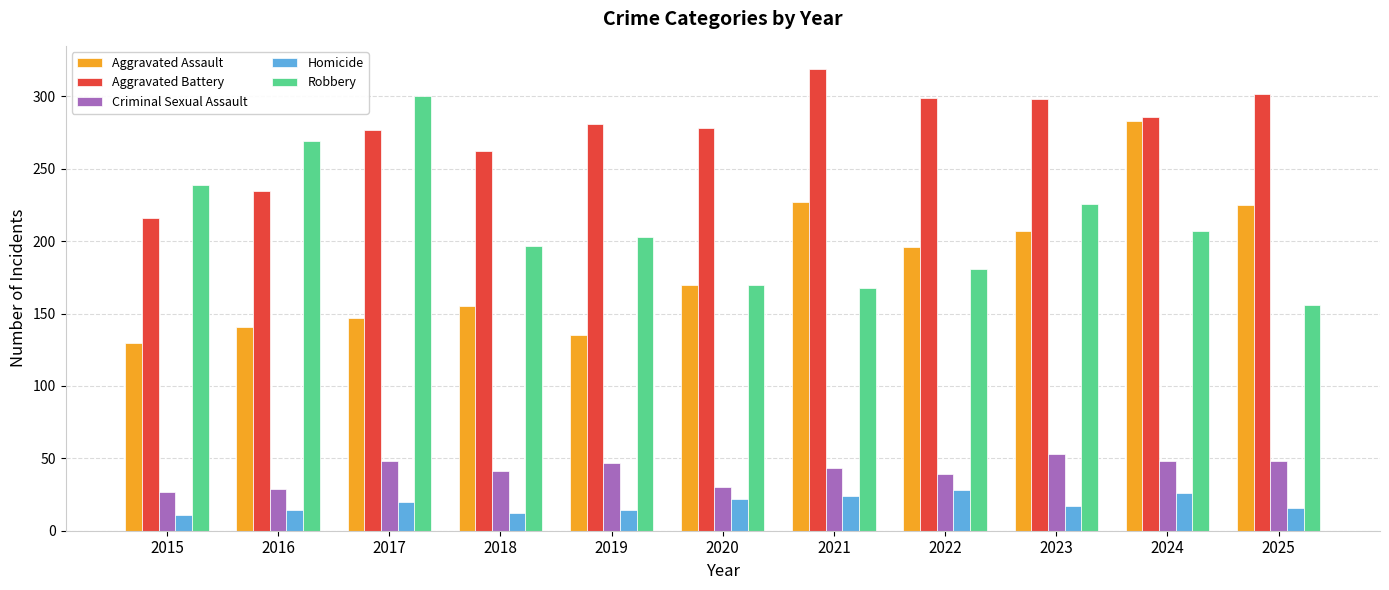

What is the total value across all series at 2022?

743